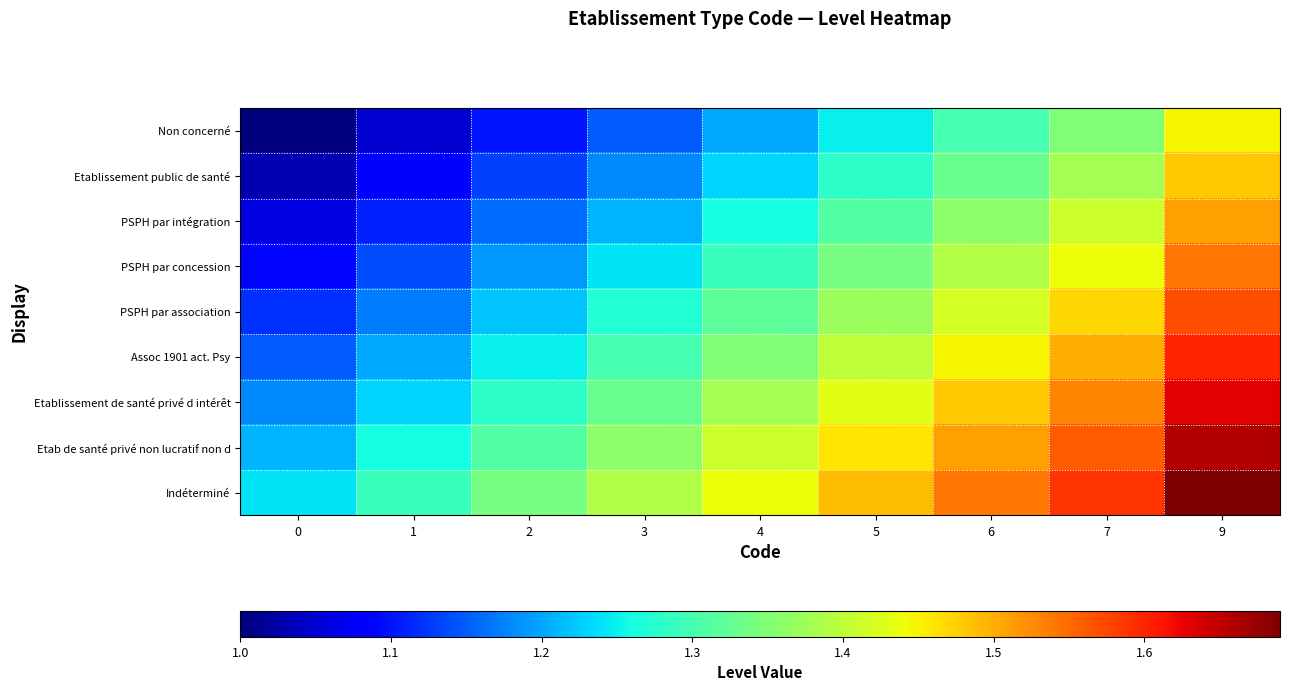

Between 6 and 3, which is larger?

6